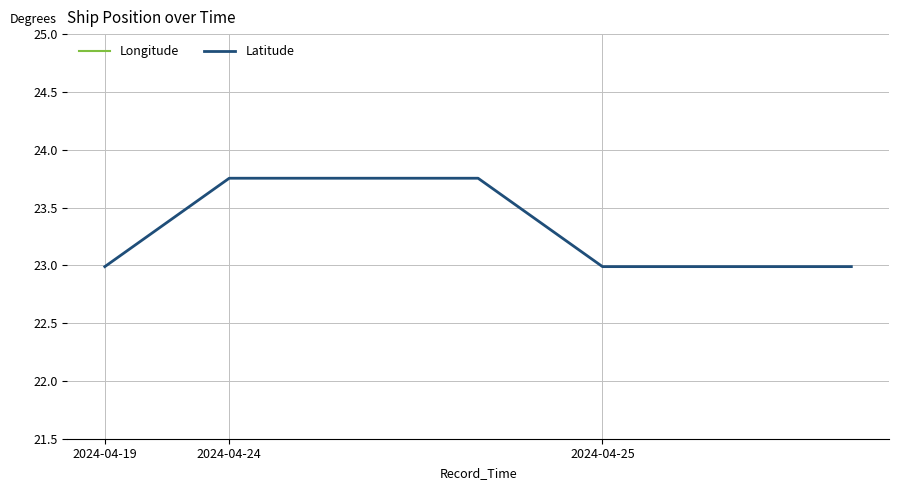

What is the difference between the maximum and minimum values in the Longitude series?

0.8